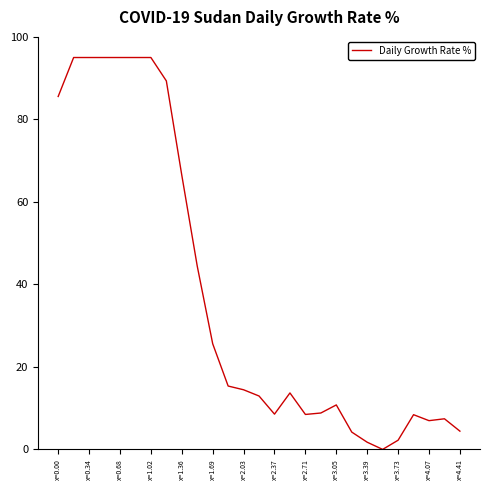

What is the difference between the maximum and minimum values?

95.0